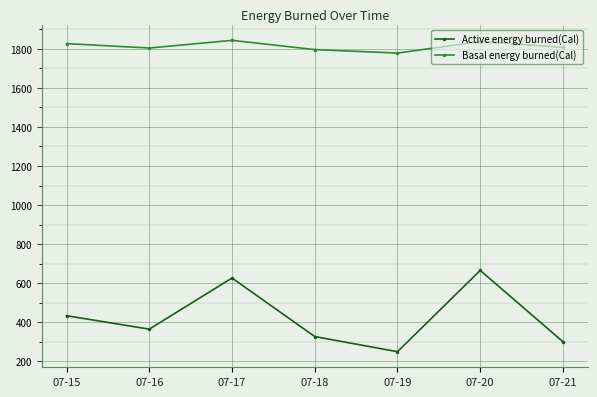

What is the average value of the Active energy burned(Cal) series?

422.9